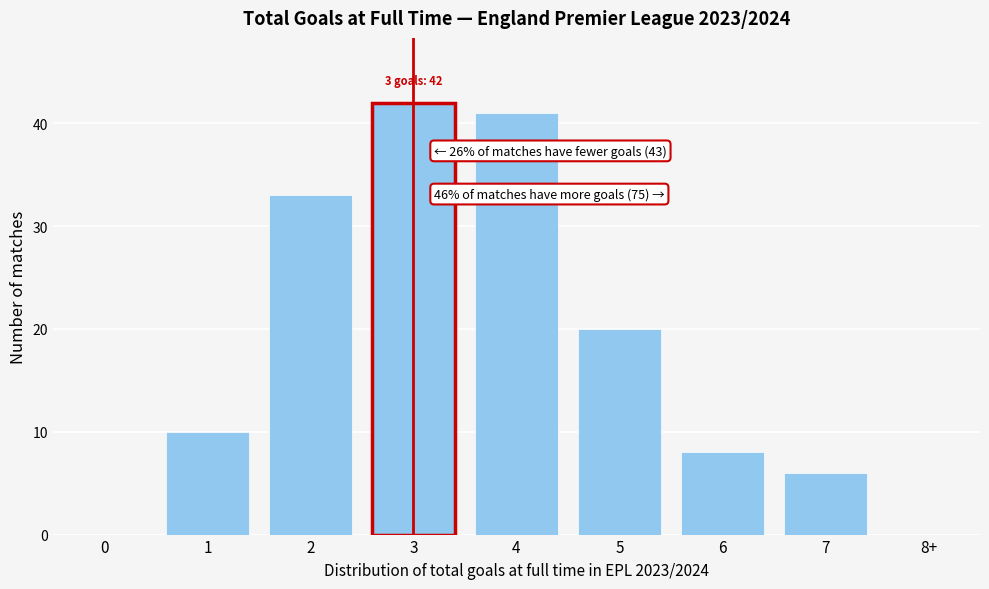

Reading left to right, list all the values displayed in this chart.

0=0	1=10	2=33	3=42	4=41	5=20	6=8	7=6	8+=0